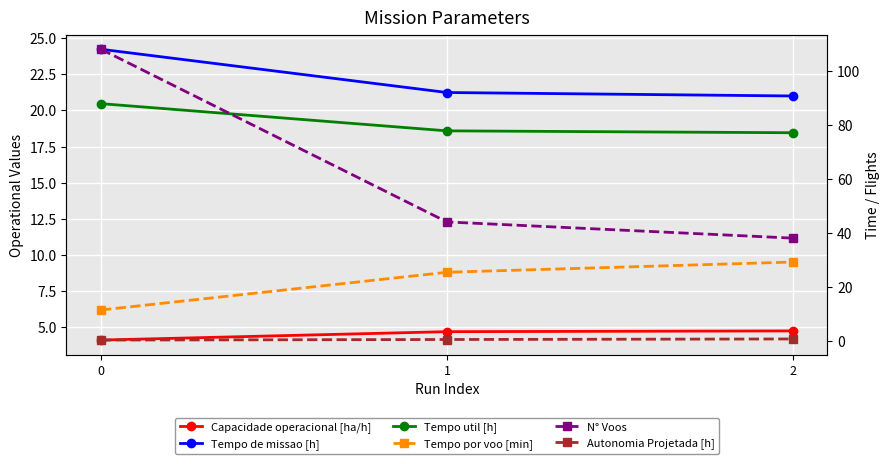

What is the highest value of the N° Voos series?

108.0